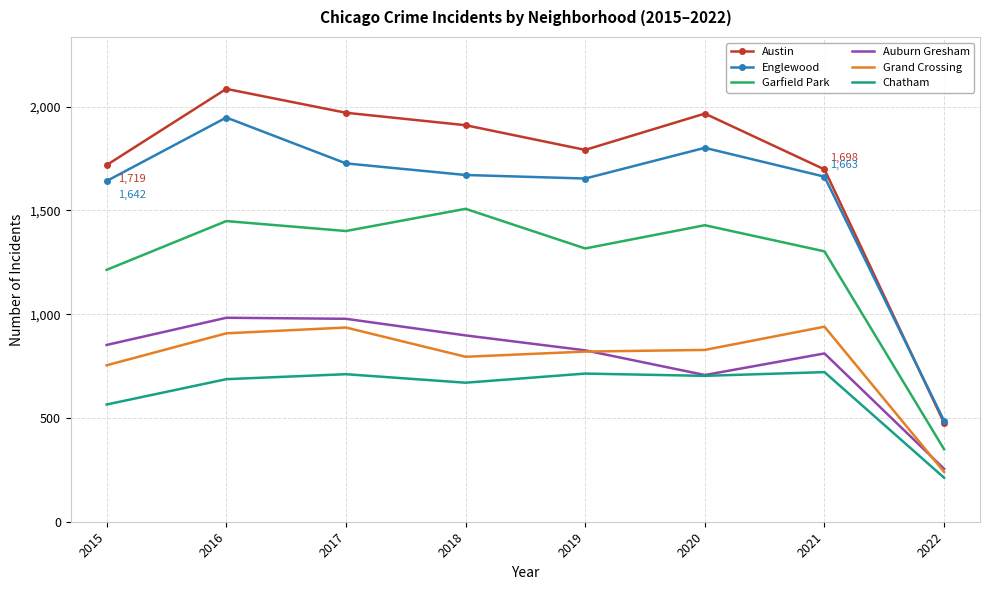

The value of Austin at 2018 is 3191. True or false?

False